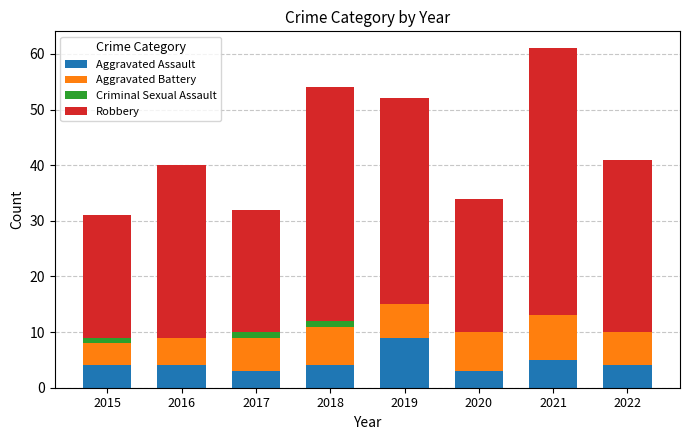

True or false: Aggravated Assault has a value of 6 at 2022.

False